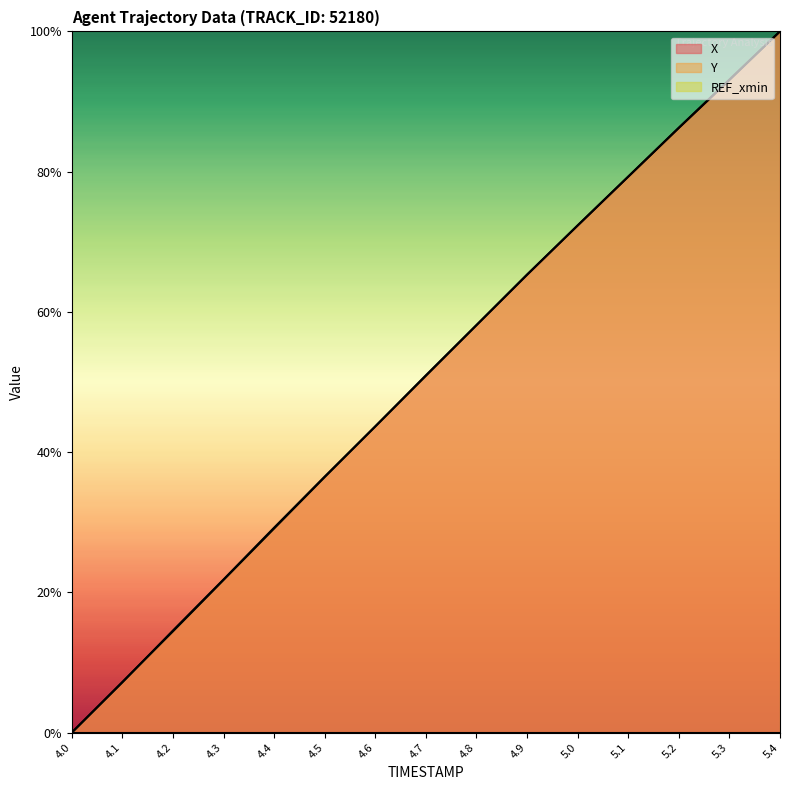

Reading left to right, list all the values displayed in this chart.

X: 4.0=0.0	4.1=0.1	4.2=0.1	4.3=0.2	4.4=0.3	4.5=0.4	4.6=0.4	4.7=0.5	4.8=0.6	4.9=0.7	5.0=0.7	5.1=0.8	5.2=0.9	5.3=0.9	5.4=1.0
Y: 4.0=0.0	4.1=0.1	4.2=0.1	4.3=0.2	4.4=0.3	4.5=0.4	4.6=0.4	4.7=0.5	4.8=0.6	4.9=0.7	5.0=0.7	5.1=0.8	5.2=0.9	5.3=0.9	5.4=1.0